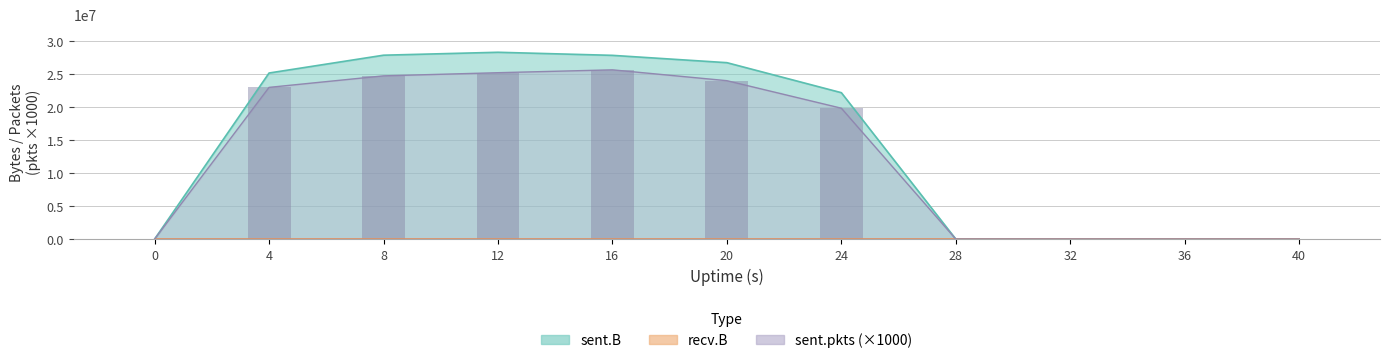

Reading right to left, extract all data points from this chart.

40=0	36=0	32=0	28=0	24=19803000	20=23966000	16=25608000	12=25174000	8=24697000	4=22954000	0=0